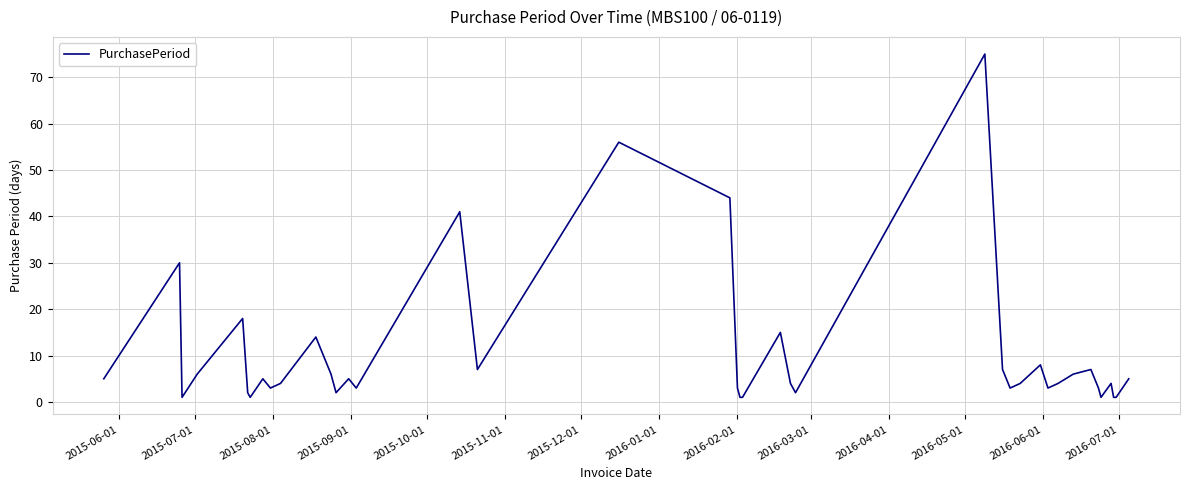

What is the difference between the maximum and minimum values?

74